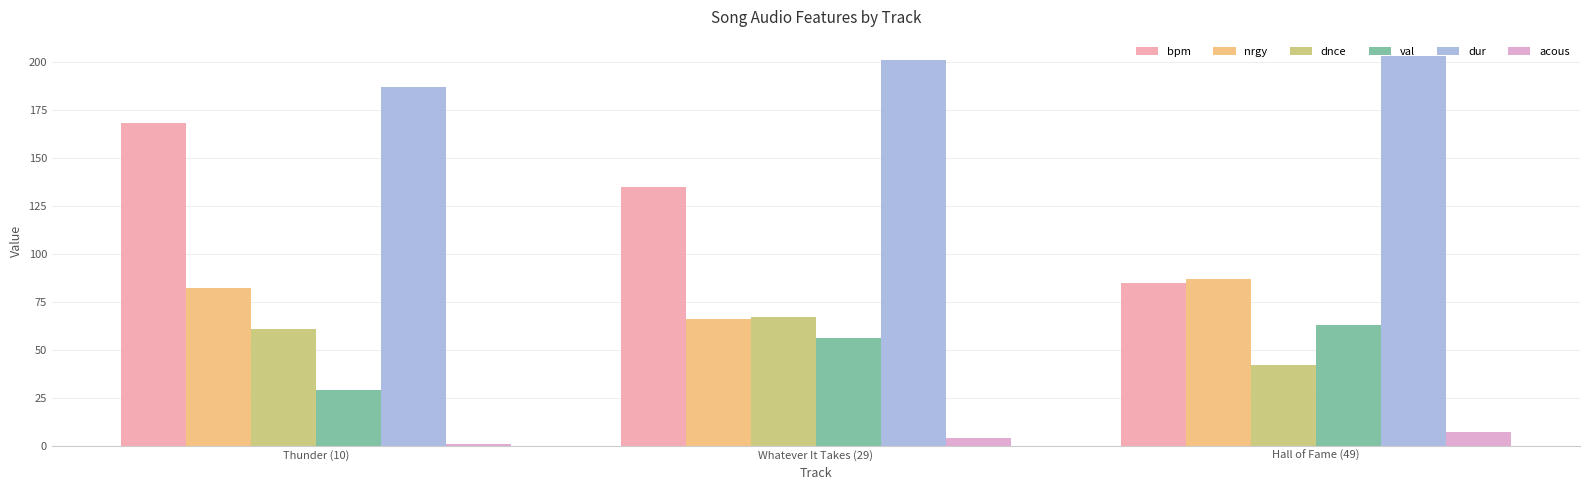

What is the value of the bpm bar at the 2nd from the left?

135